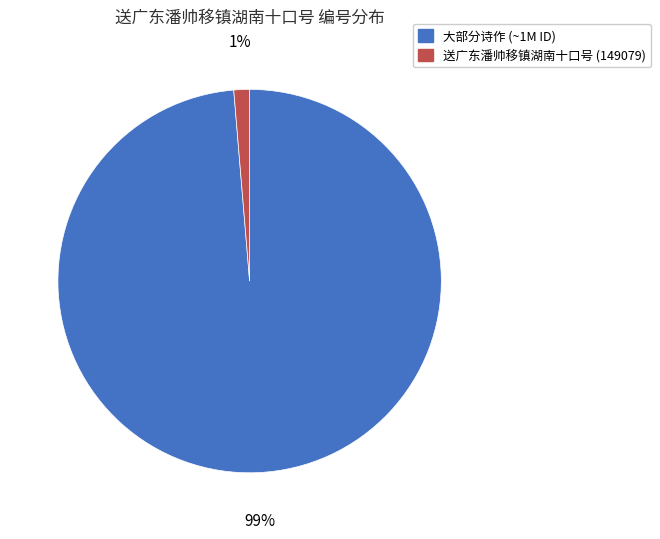

To the nearest percent, what is the average slice percentage?

50%